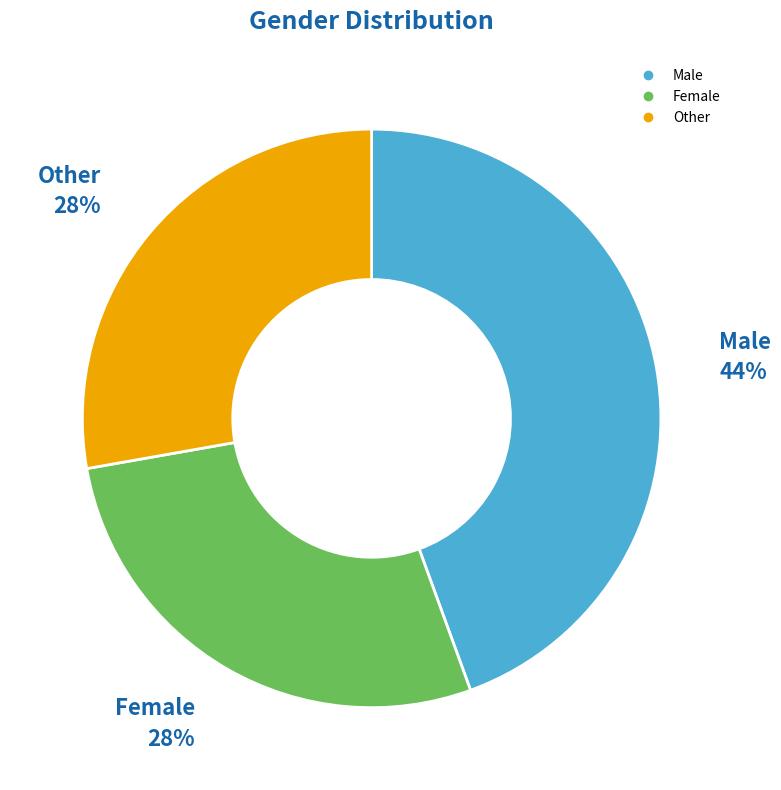

Do Male and Other together represent more than half of the pie?

Yes